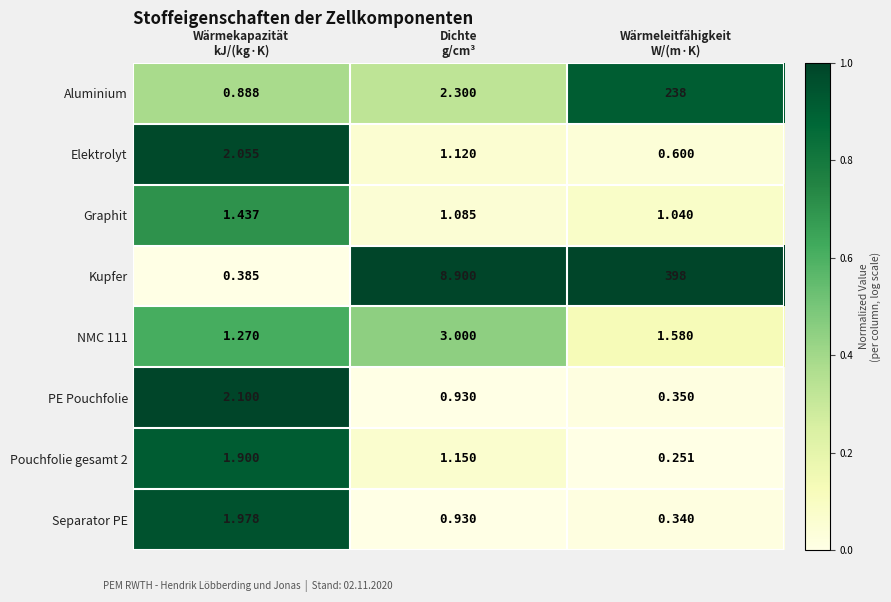

Which series has the largest range (max minus min)?

Kupfer